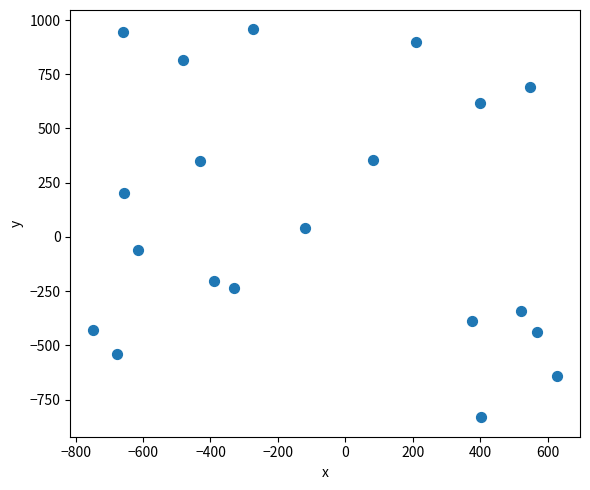

What is the range of X values (max minus min)?

1374